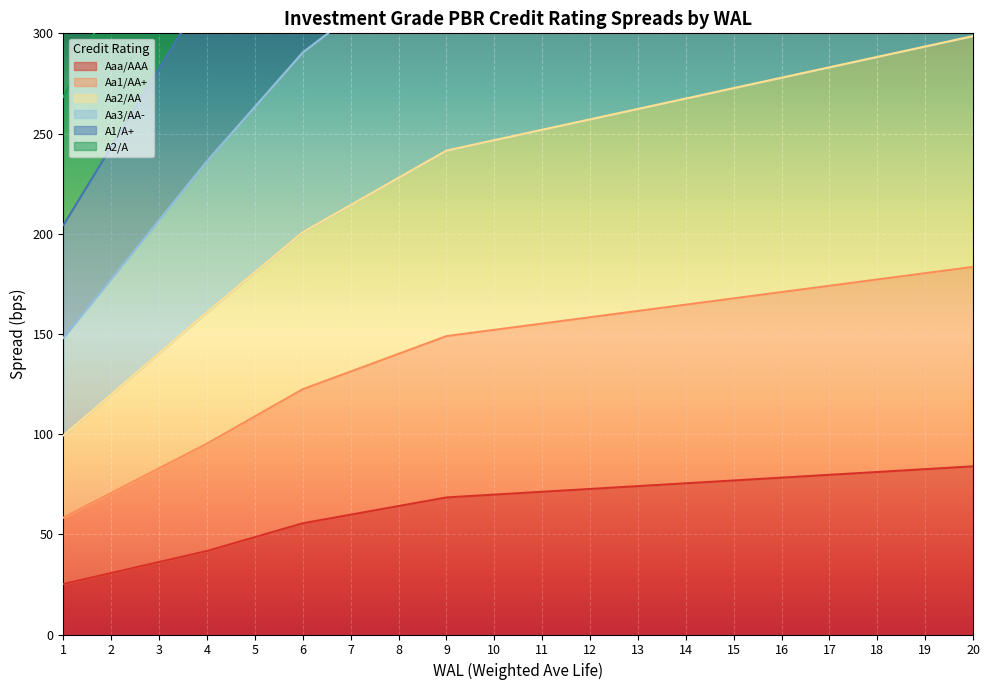

True or false: Aa3/AA- and Aaa/AAA cross at least once.

False